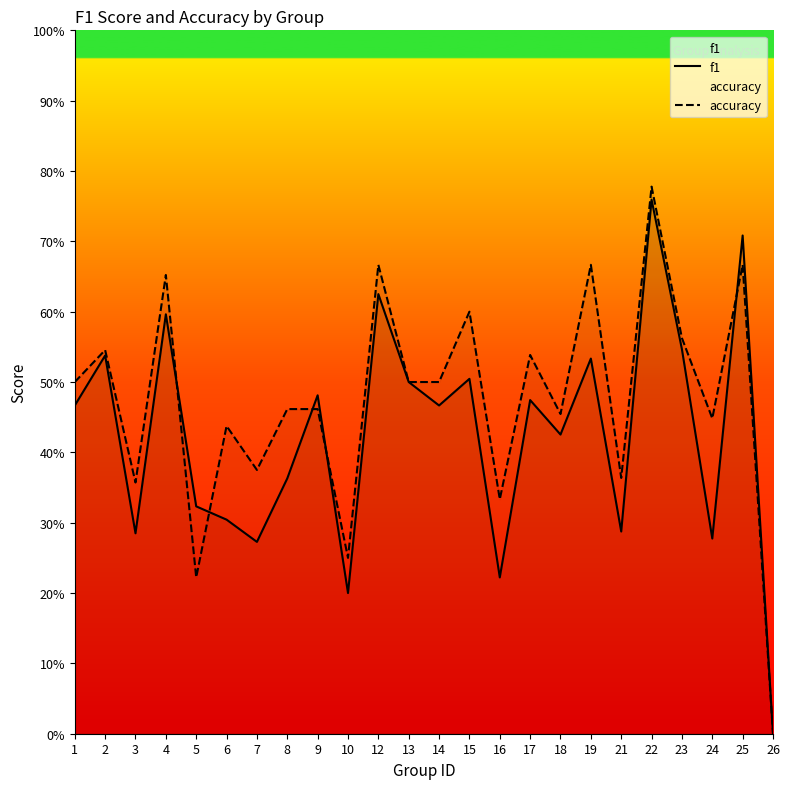

At which category is the sum across all series the highest?

22